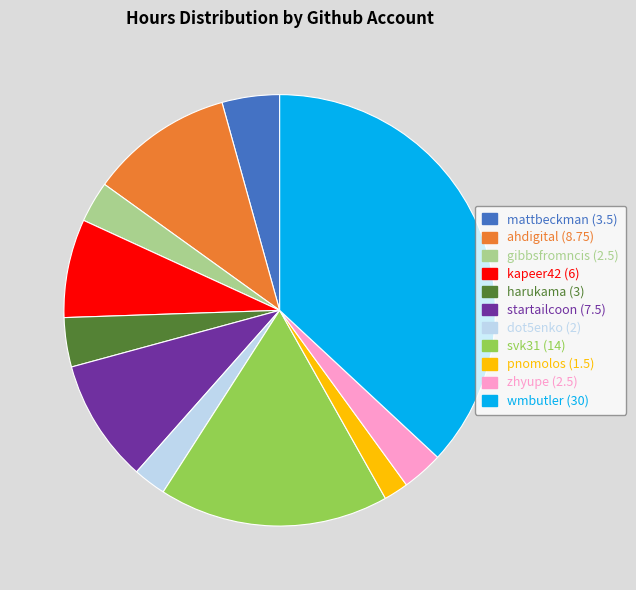

How many slices are in this pie chart?

11